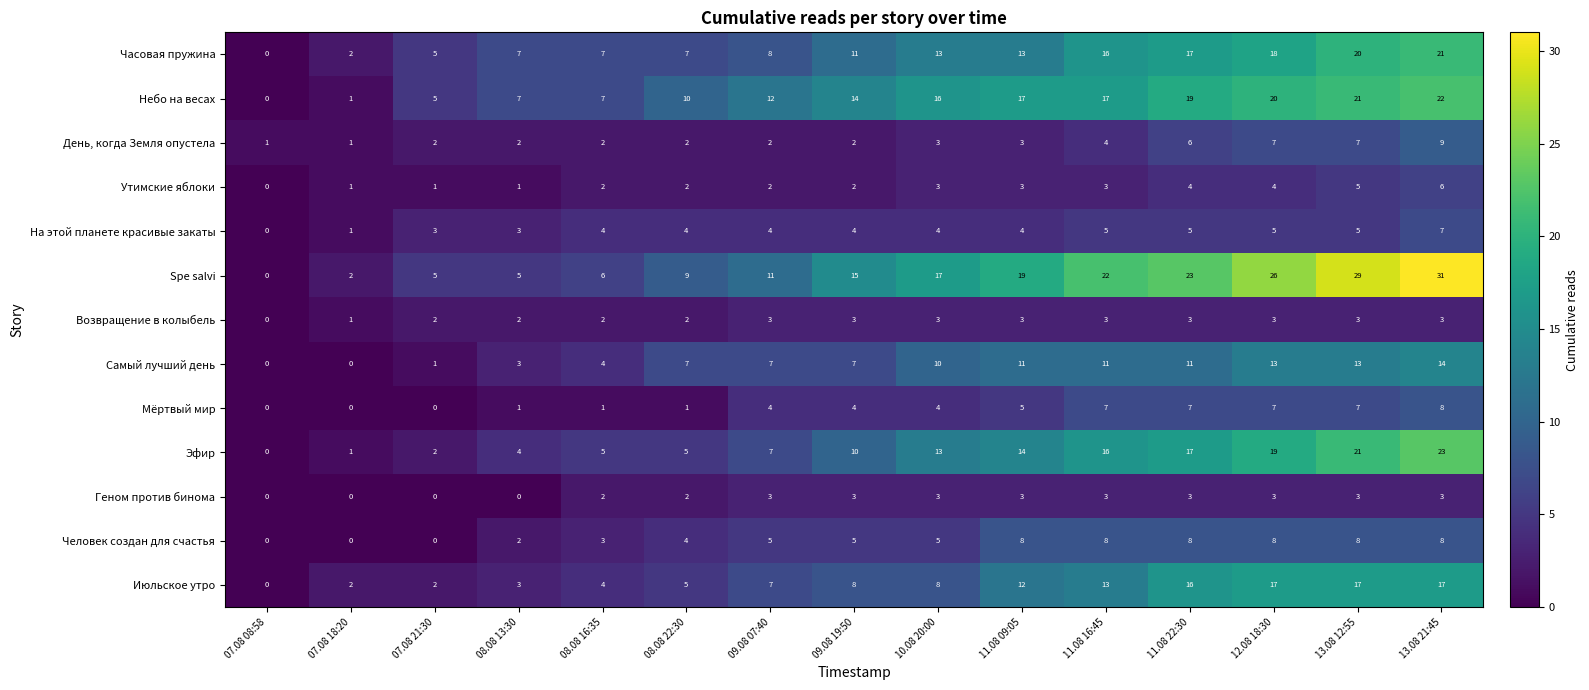

How many values in На этой планете красивые закаты are above zero?

14